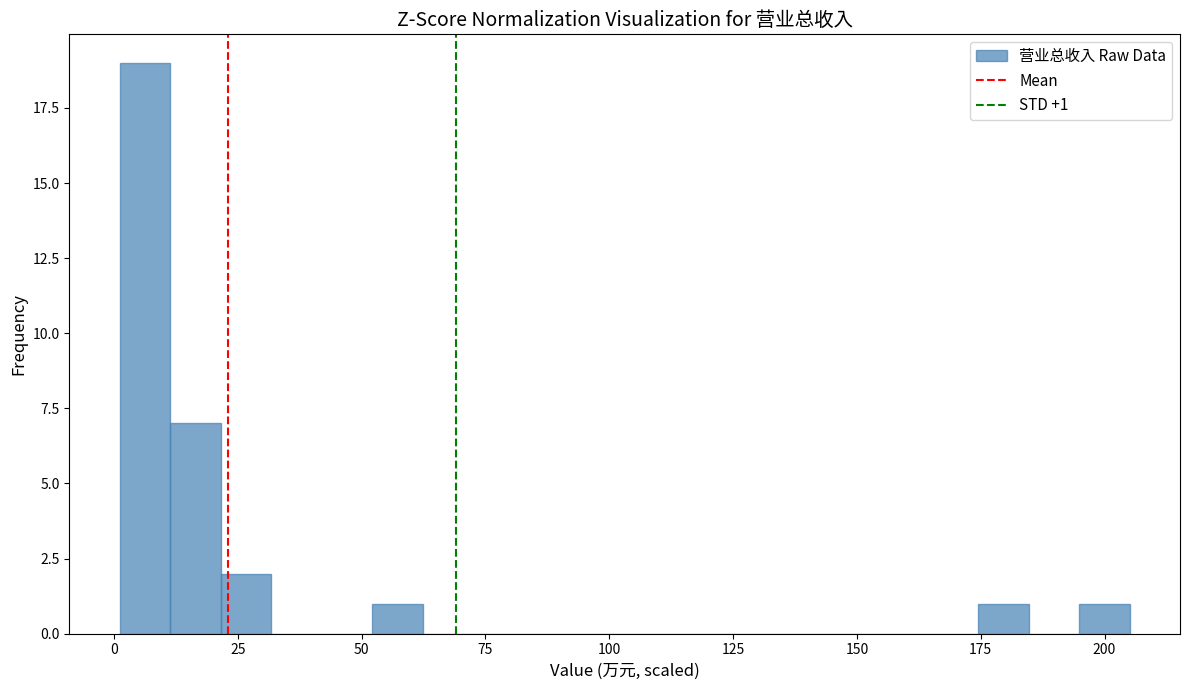

Read against the x-axis, roughly where is the centre of the tallest bar?

5